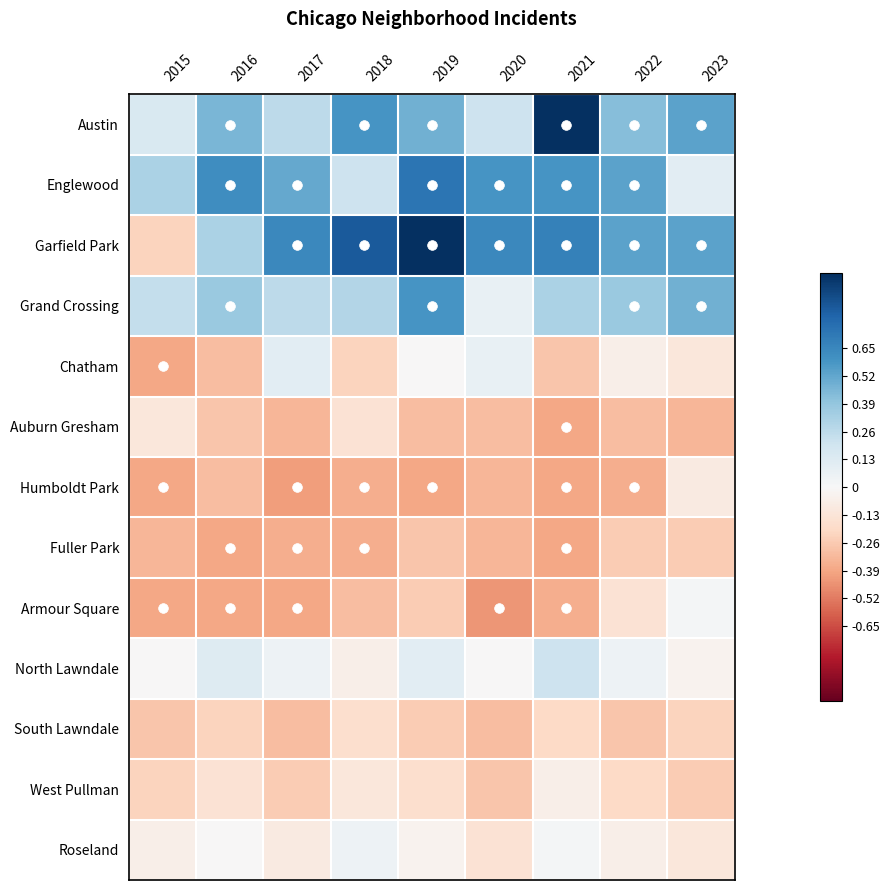

What is the maximum value shown in the chart?

1.0